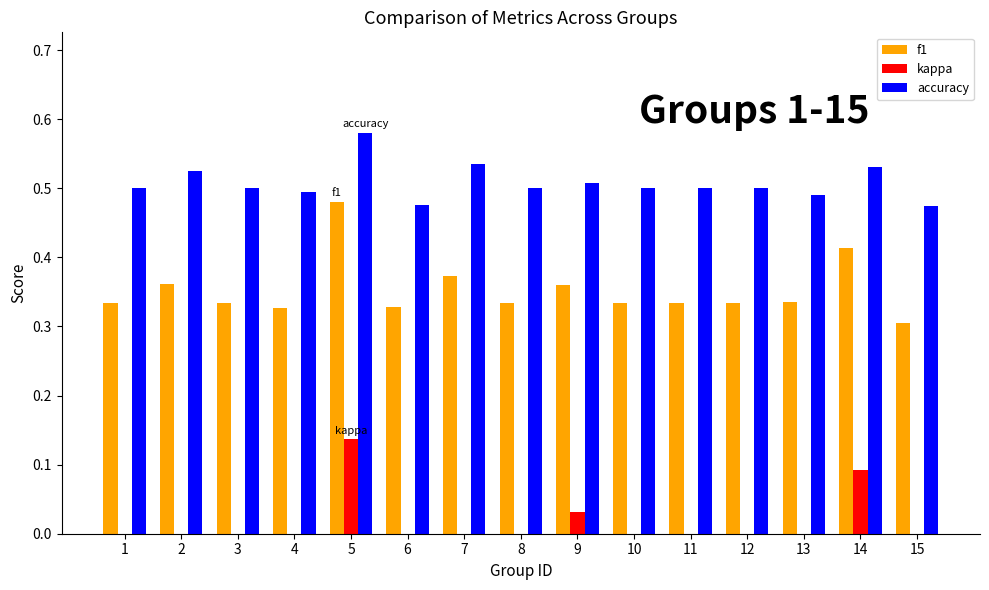

Is it true that f1 equals 0.2 at 4?

False